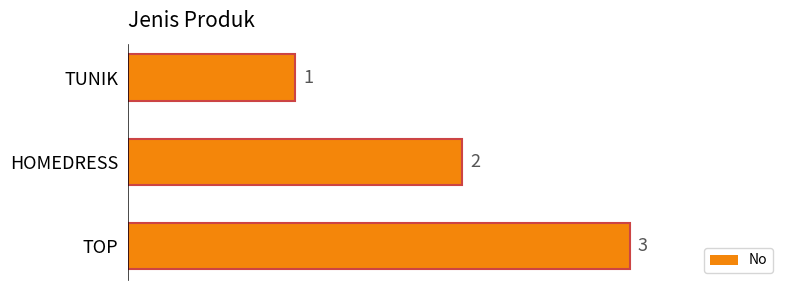

Count the values in the range 1 to 3.

3